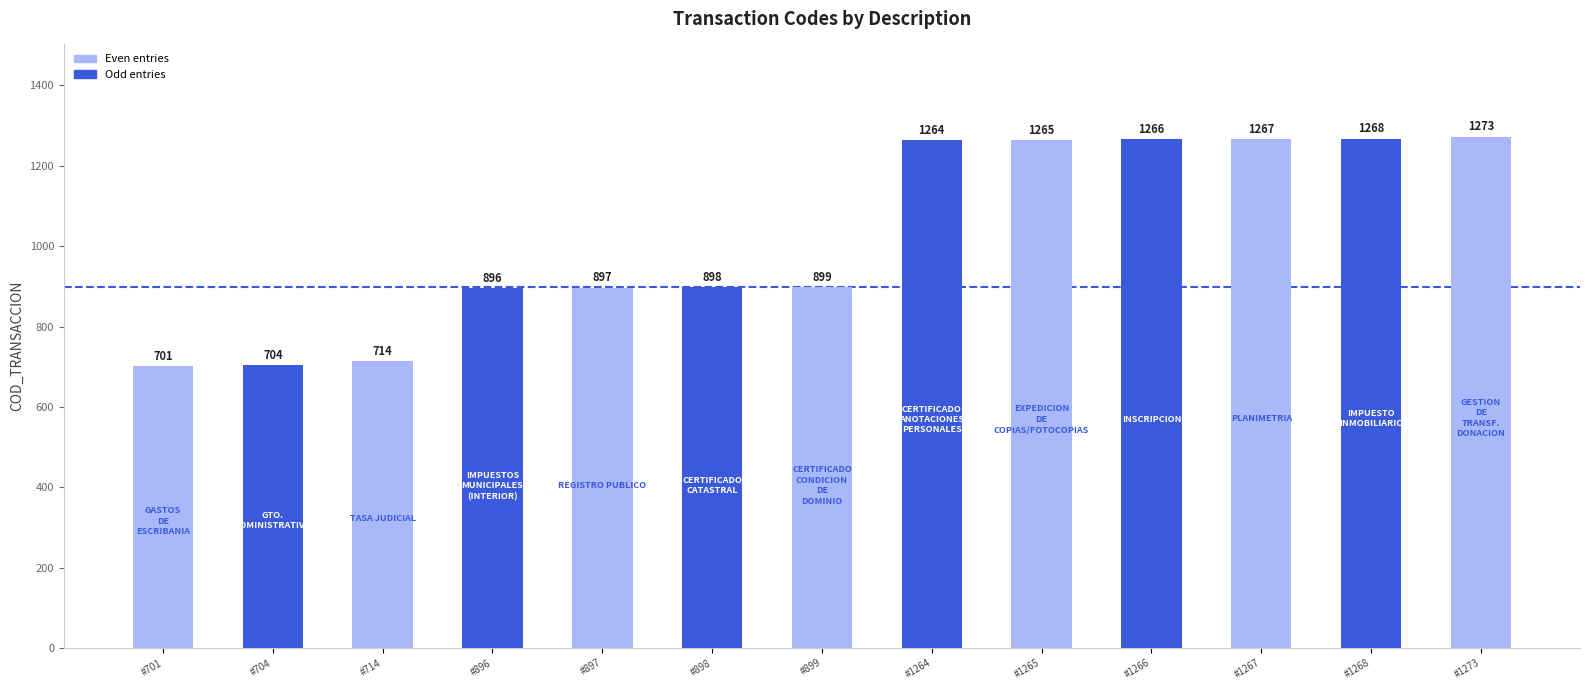

The chart shows a value of 897 at REGISTRO PUBLICO. True or false?

True